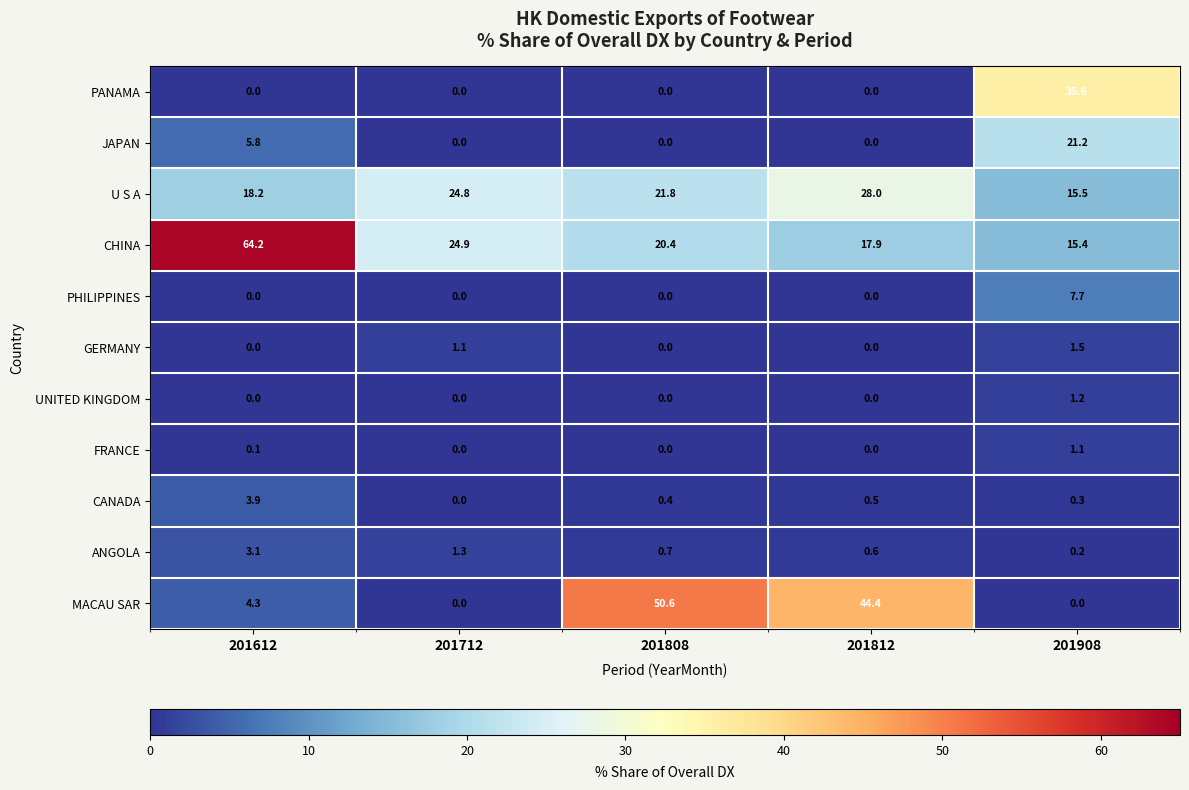

Between 201612 and 201808, which series saw the biggest shift?

MACAU SAR